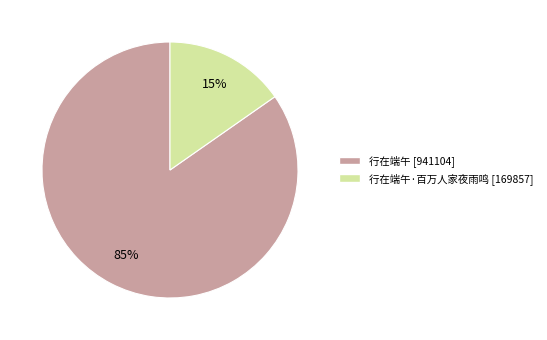

To the nearest percent, what is the average slice percentage?

50%